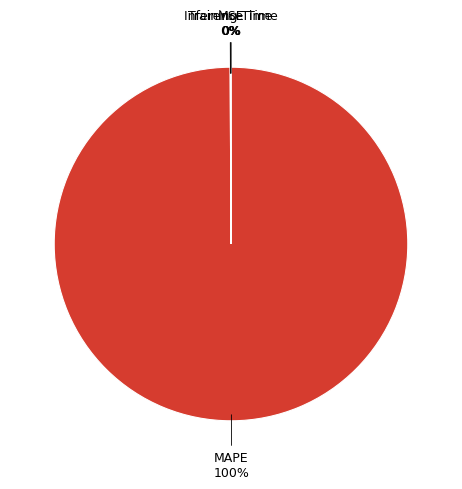

Which category has the biggest portion of the pie?

MAPE